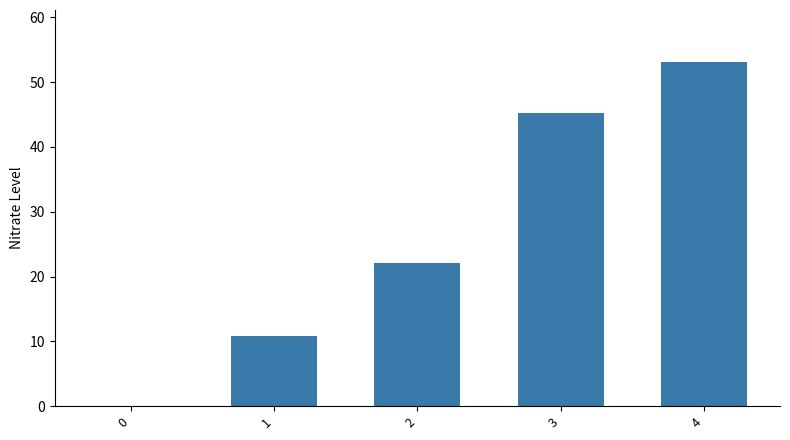

What is the greatest value displayed?

53.1